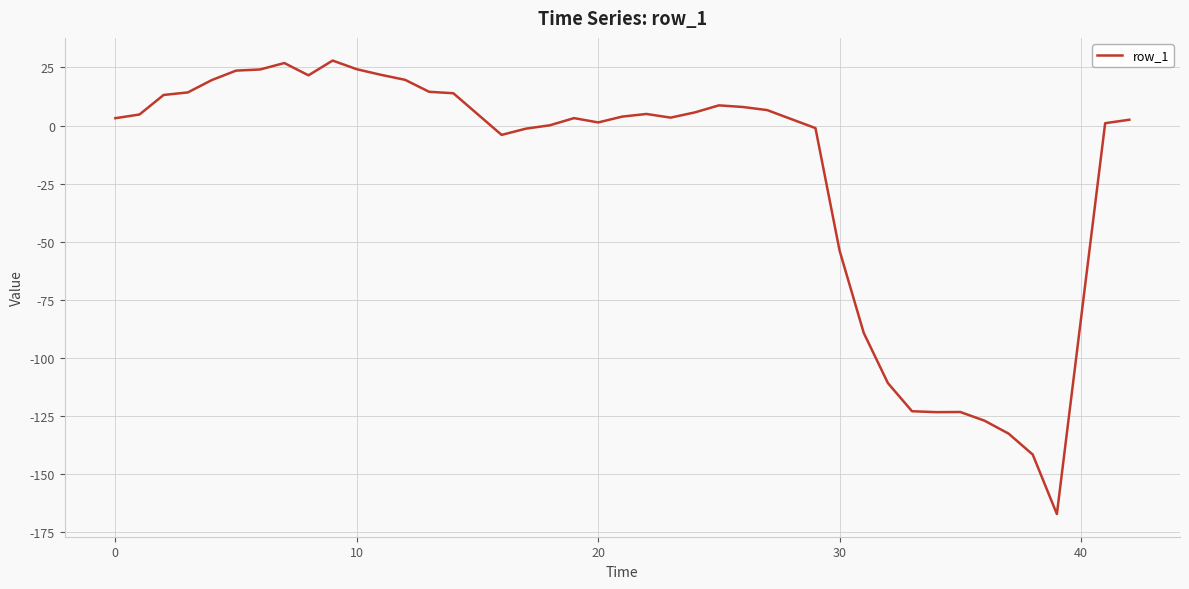

What is the difference between the maximum and minimum values?

195.1